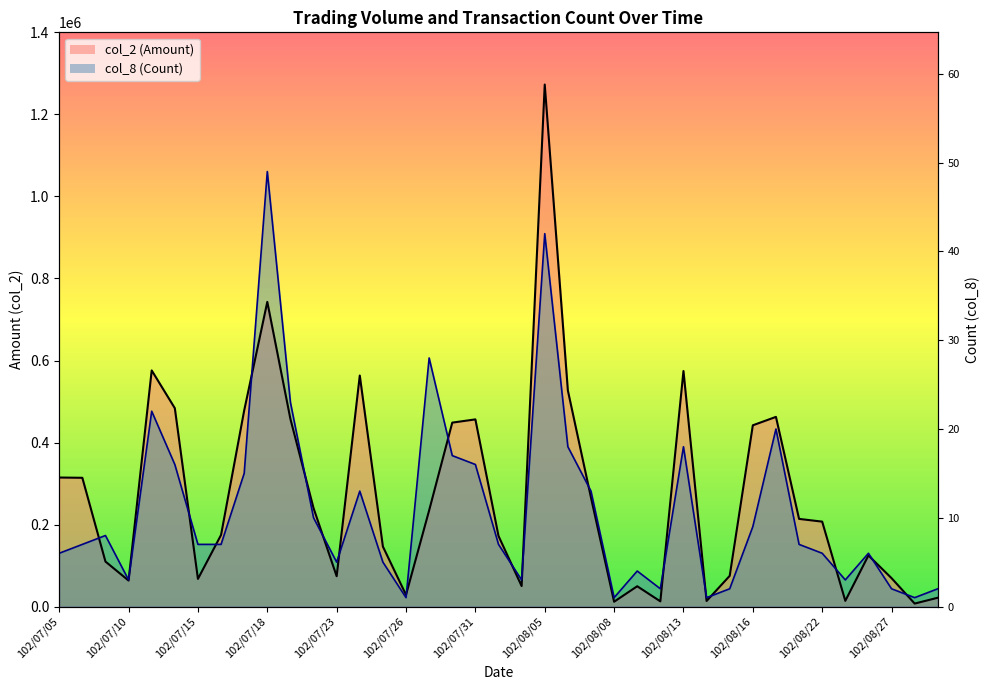

How many distinct data groups are displayed?

2